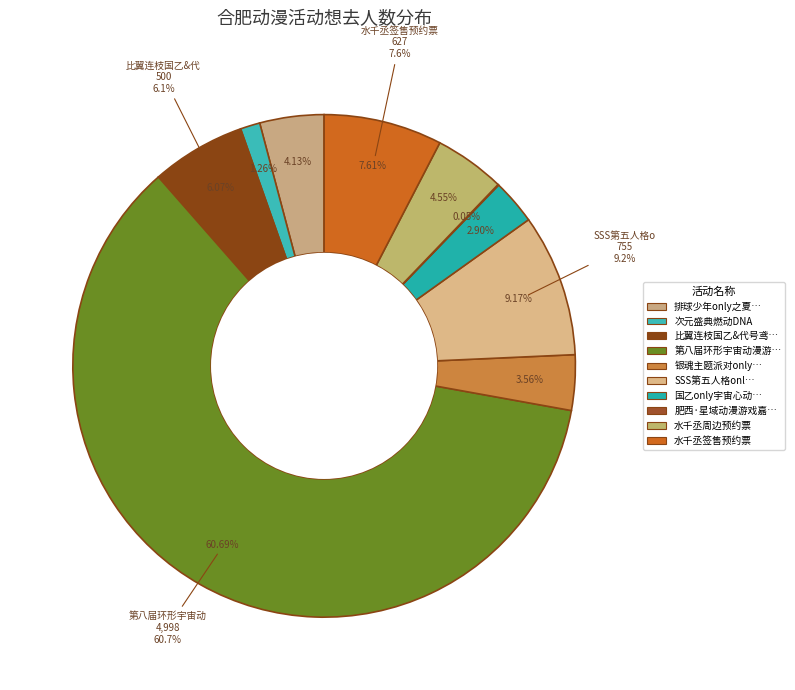

To the nearest percent, what is the combined percentage of 肥西·星域动漫游戏嘉年华 and 水千丞签售预约票?

8%